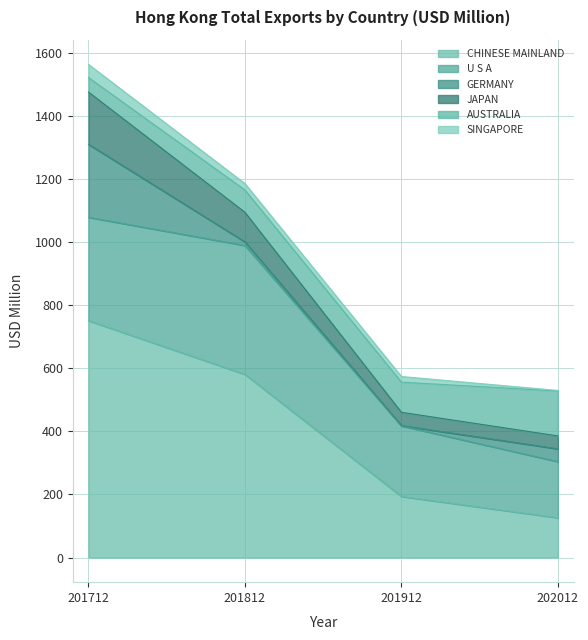

How many lines are shown in the chart?

6